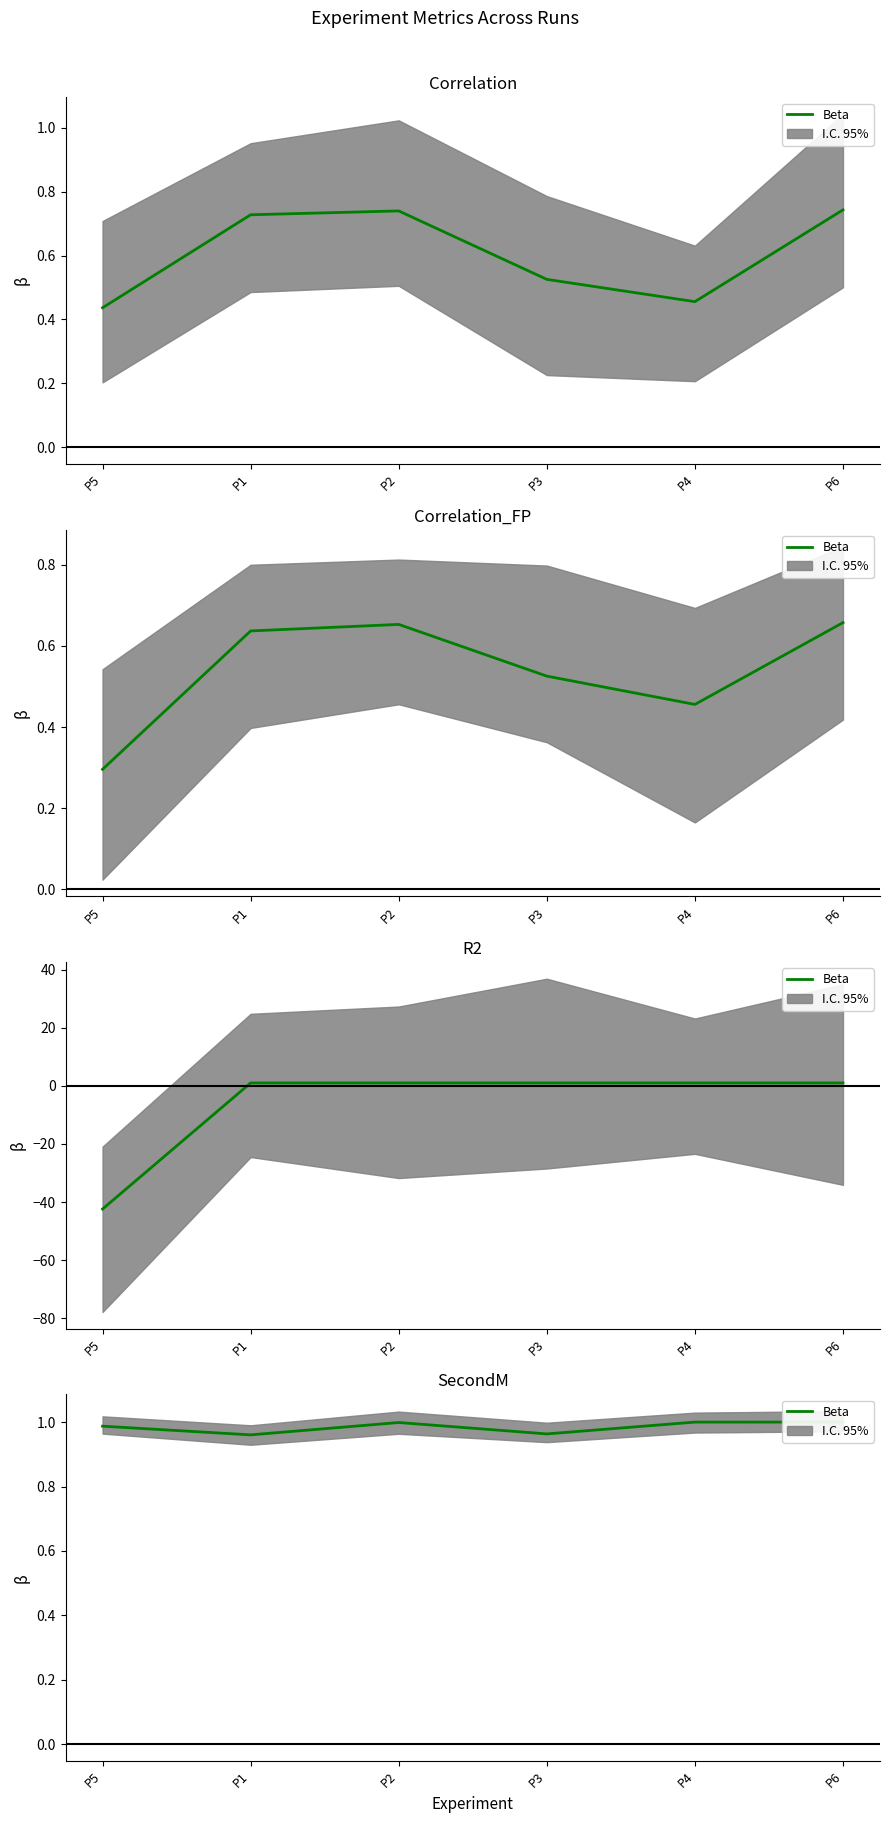

Is it true that the value at P5 is 1.0?

True